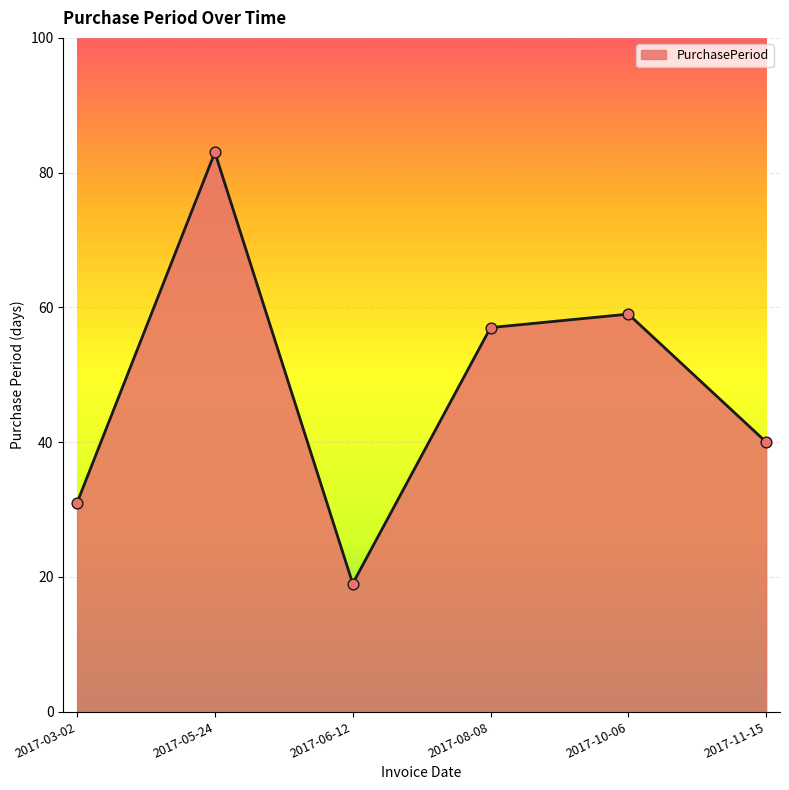

Which has a higher value, 2017-10-06 or 2017-08-08?

2017-10-06